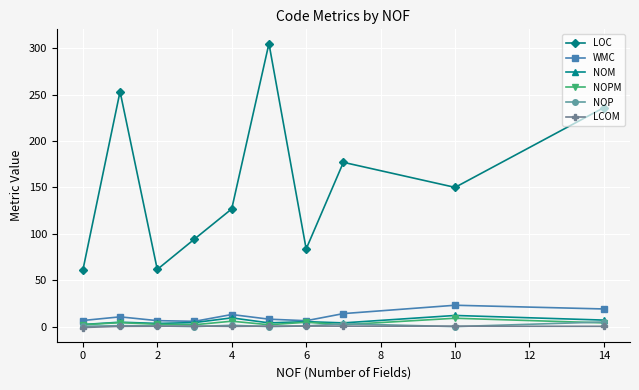

Count the number of categories in the chart.

10